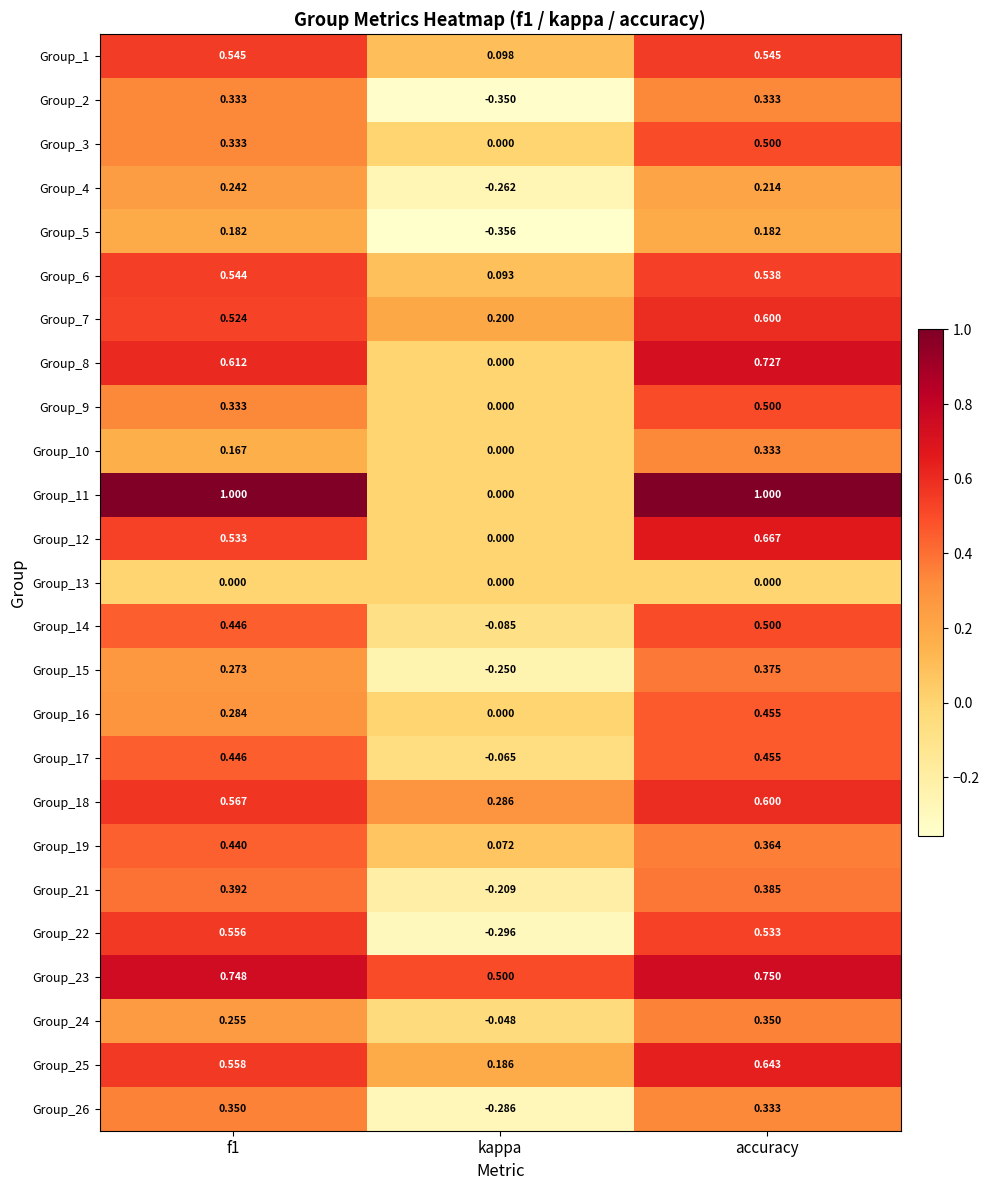

Where is Group_22 nearest to the value 0?

kappa